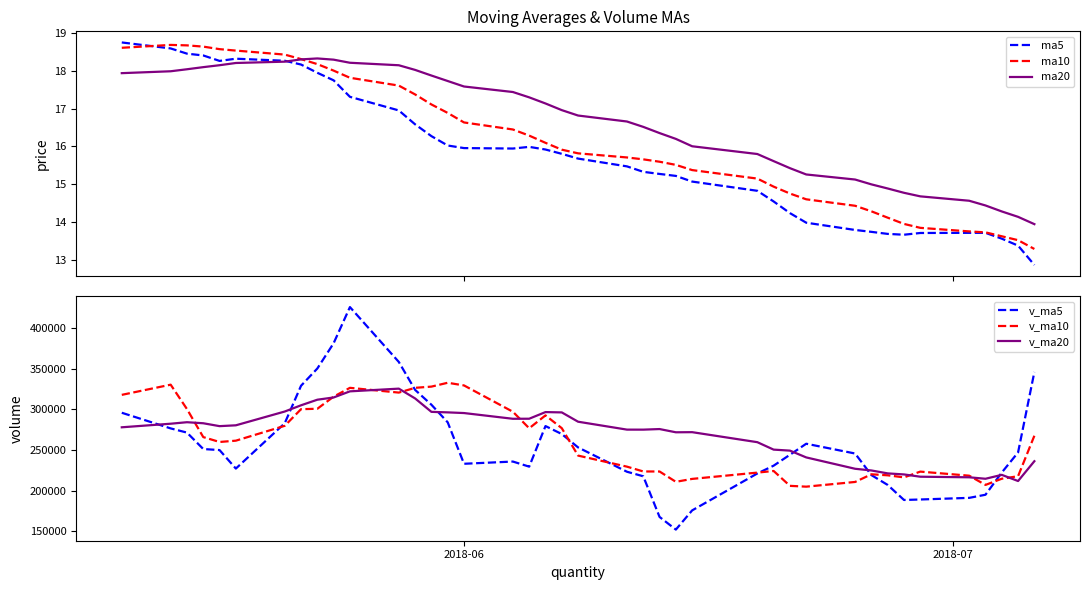

What is the lowest value of the ma10 series?

13.3